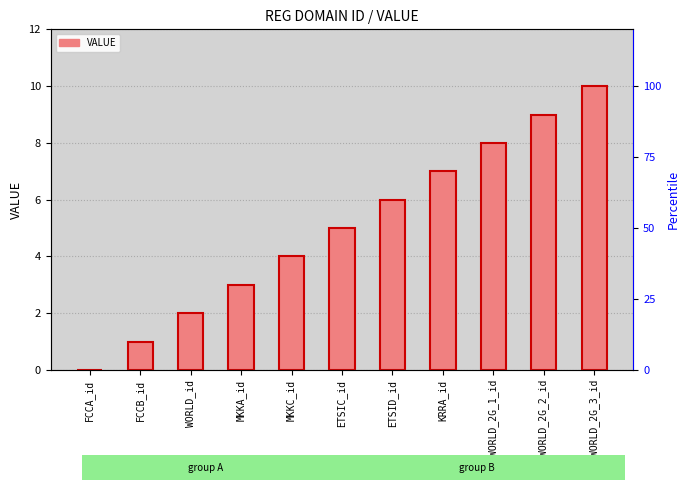

How many categories are shown in the chart?

11